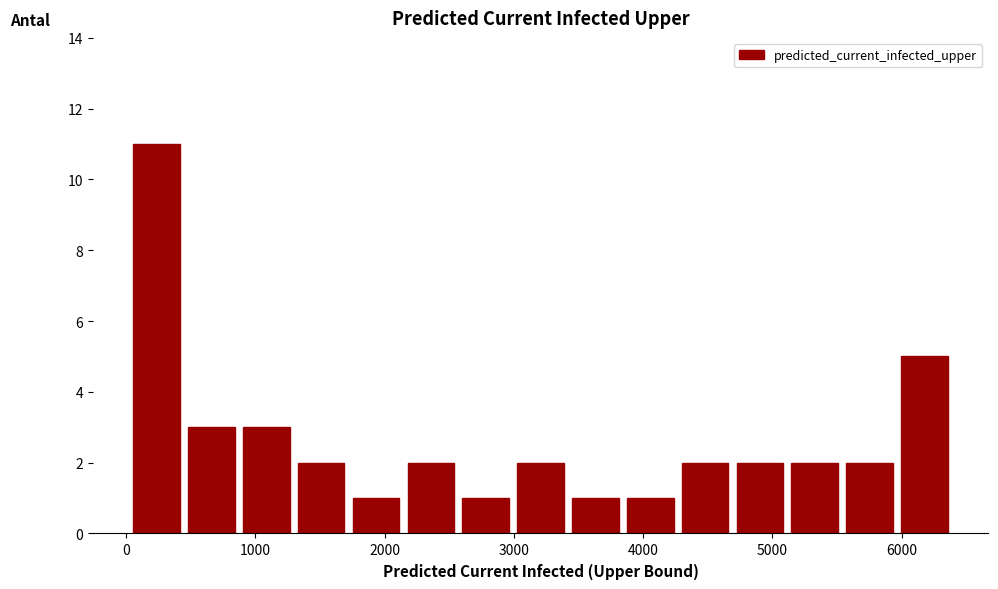

Over which range of the x-axis is the bar tallest?

0 to 400